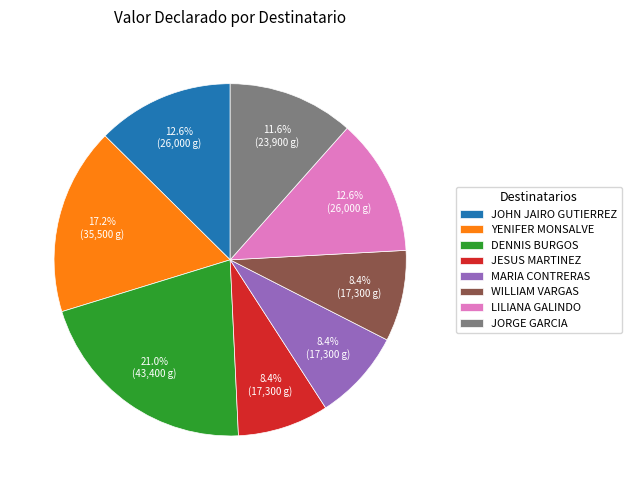

To the nearest percent, what is the difference between the largest and smallest slice percentages?

13%